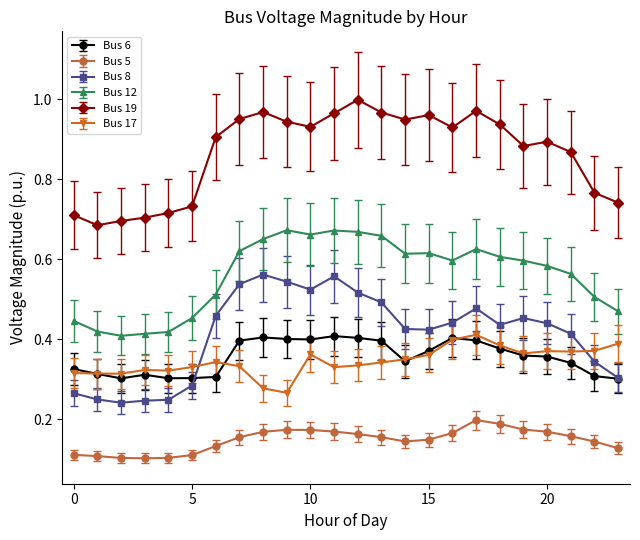

At how many categories does at least one series exceed 0?

24